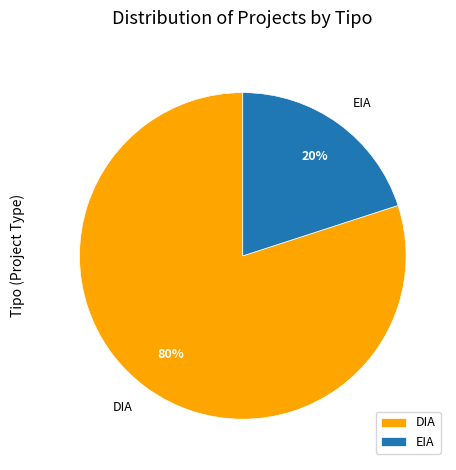

How many slices are in this pie chart?

2